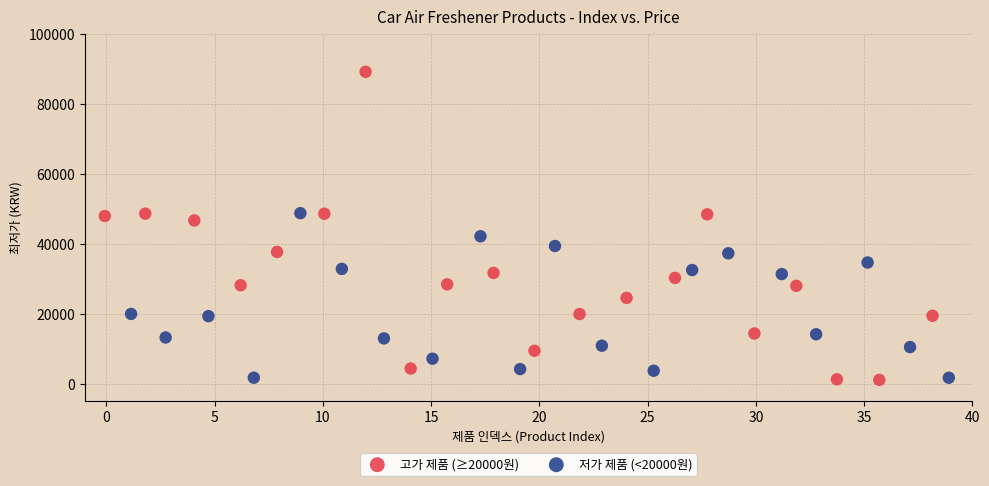

Which series has the largest Y range (max minus min)?

고가 제품 (≥20000원)